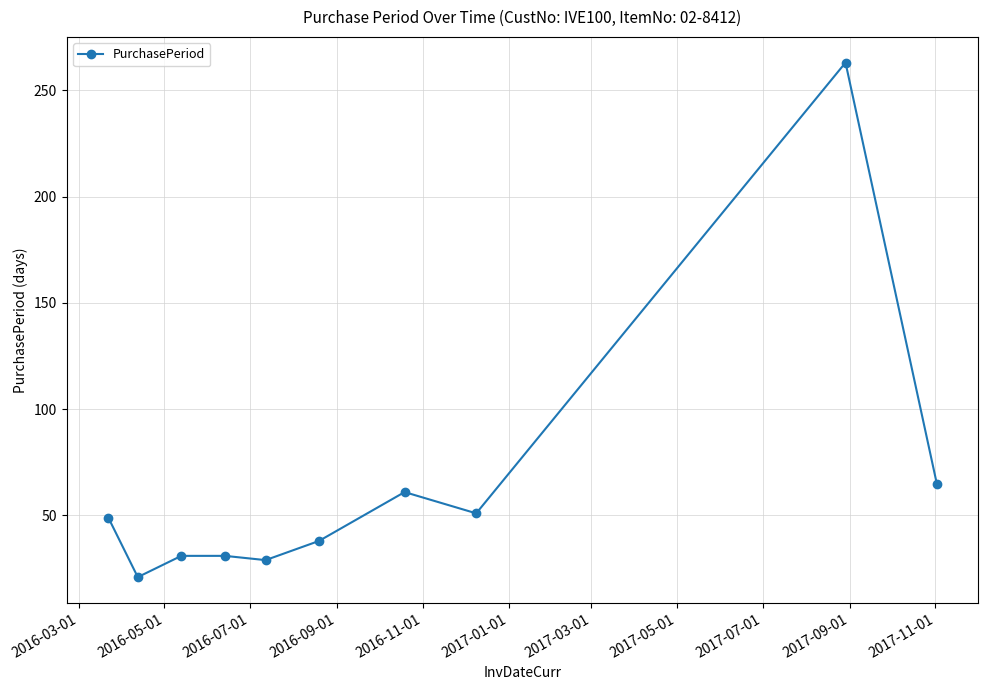

Count the number of categories in the chart.

10